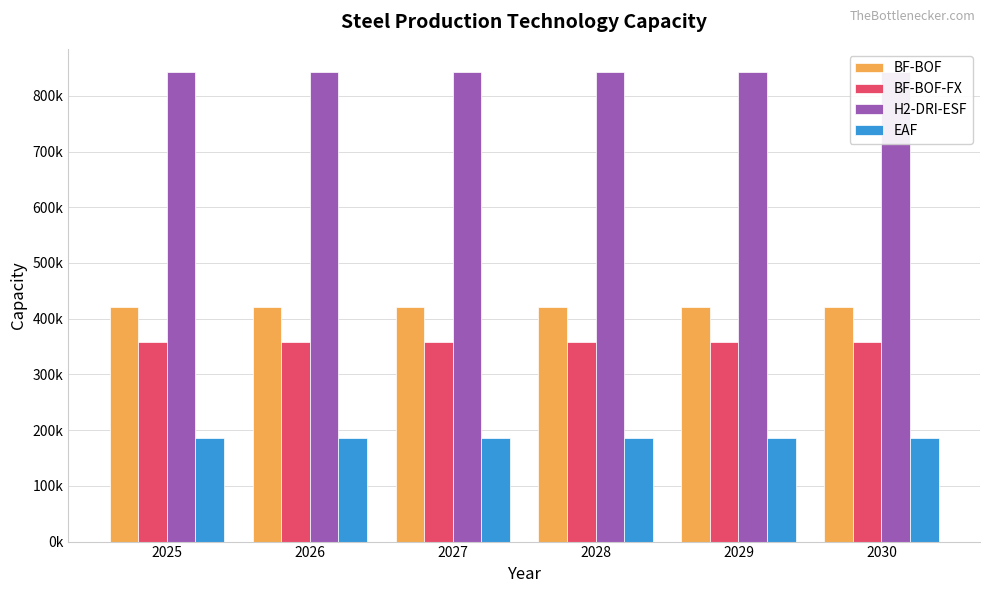

Which category has the lowest value across all series?

2025